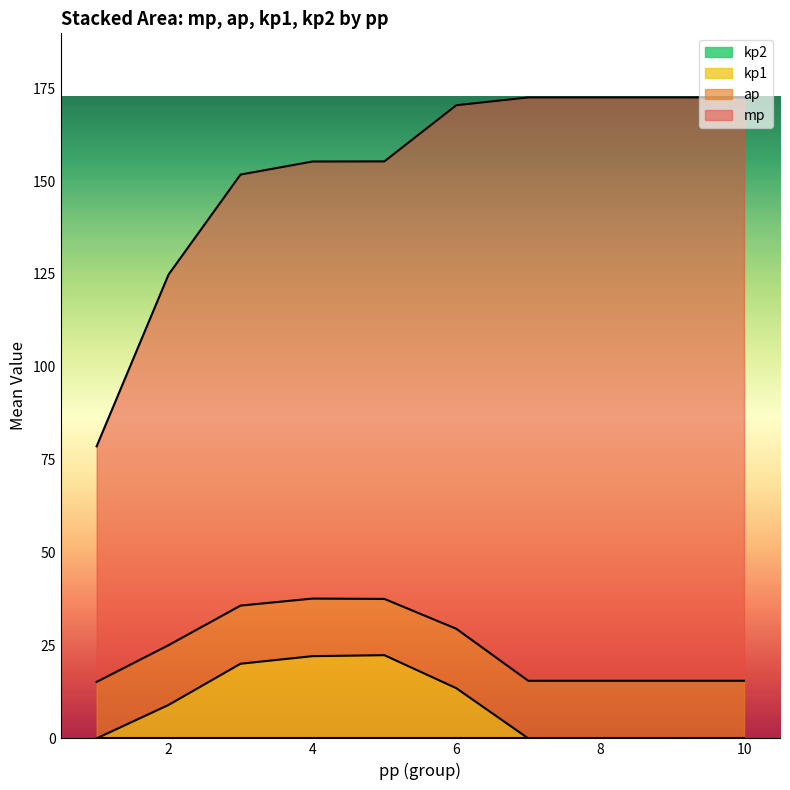

What is the total value across all series at 2?

124.8